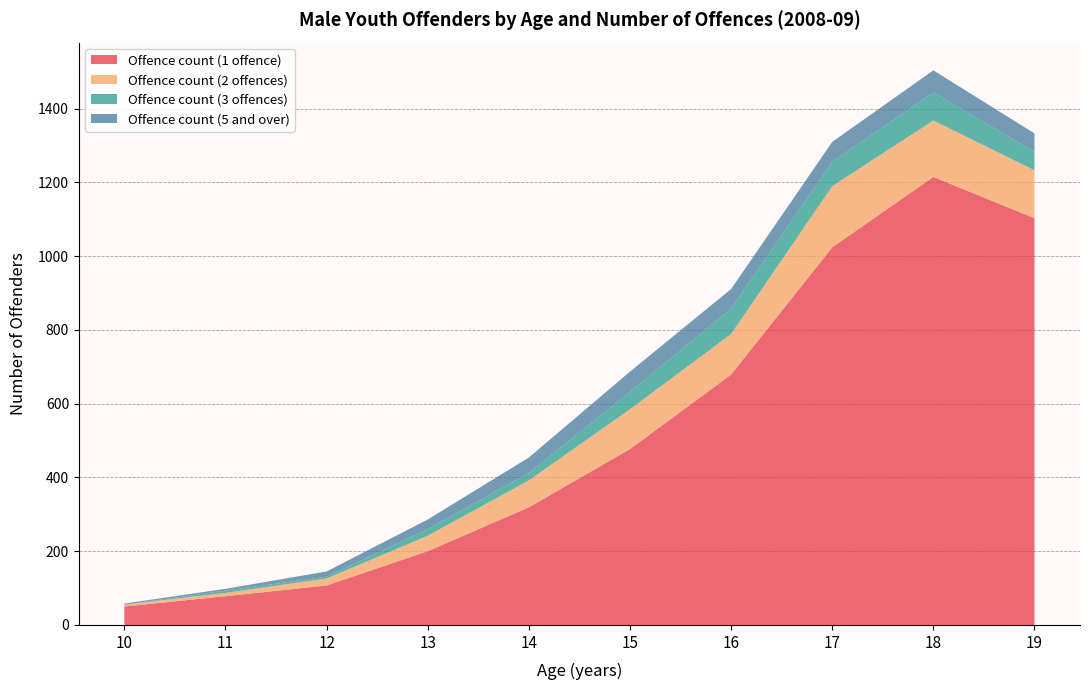

At which category is the sum across all series the highest?

18